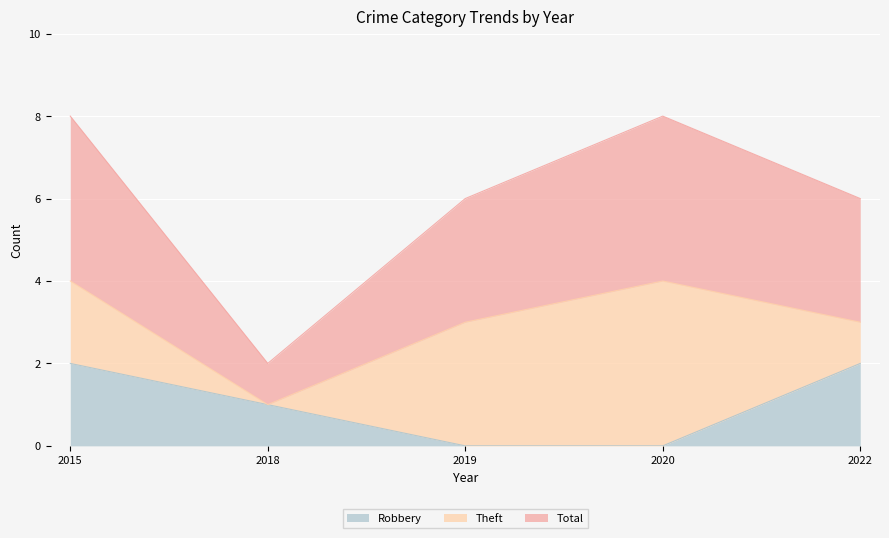

What is the difference between the maximum and minimum values in the Robbery series?

2